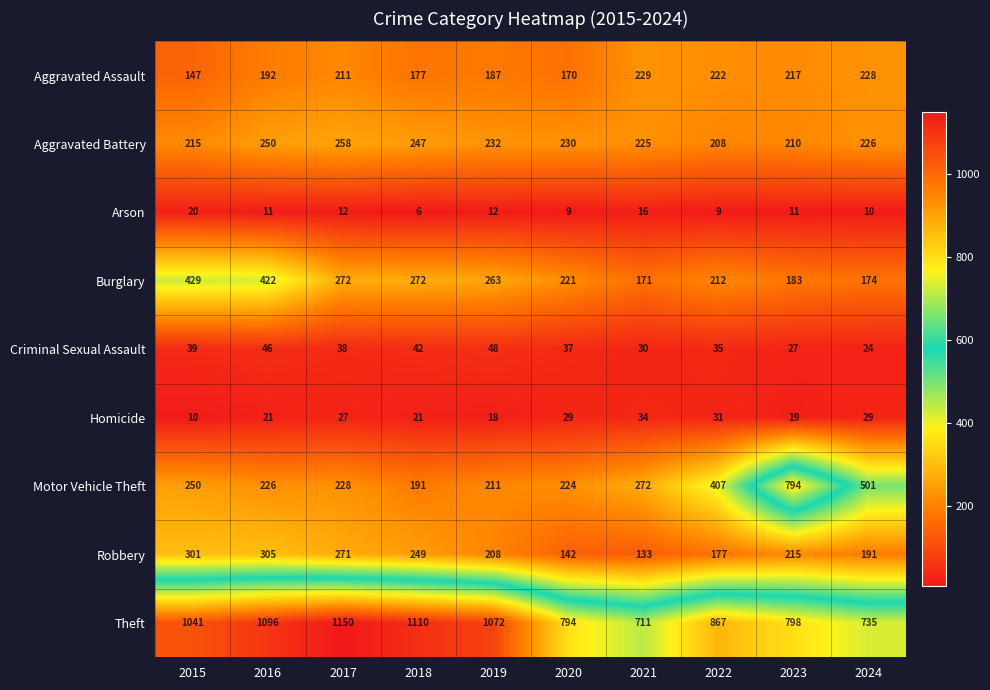

What is the sum of the Motor Vehicle Theft values at 2018 and 2024?

692